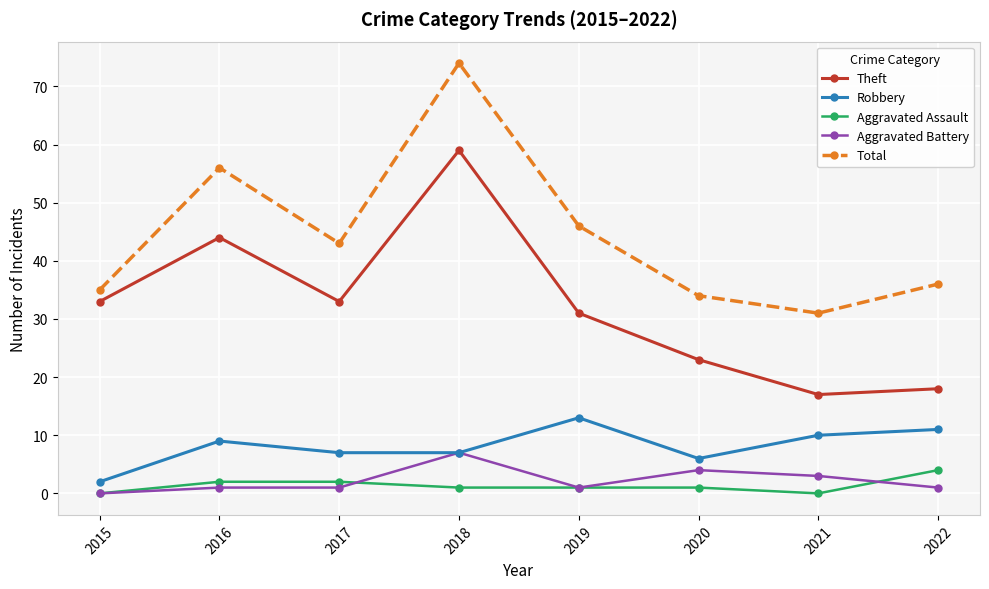

What is the approximate value of Aggravated Battery at 2018?

7